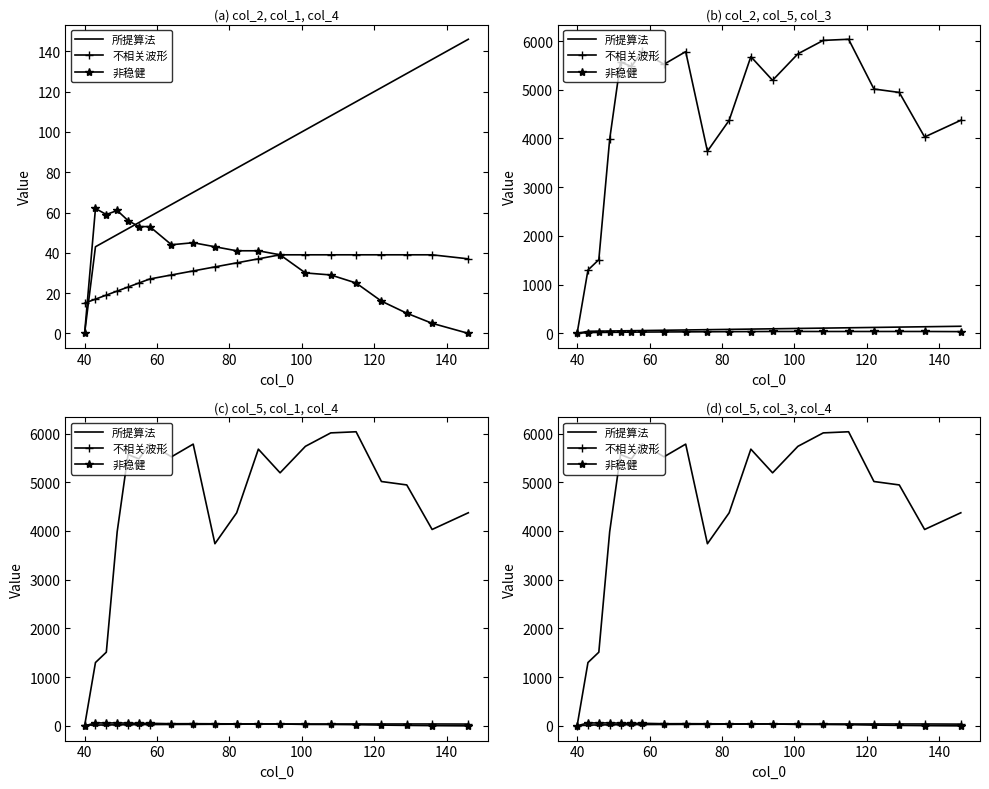

What is the difference between the maximum and second lowest values in the 非稳健 series?

62.0